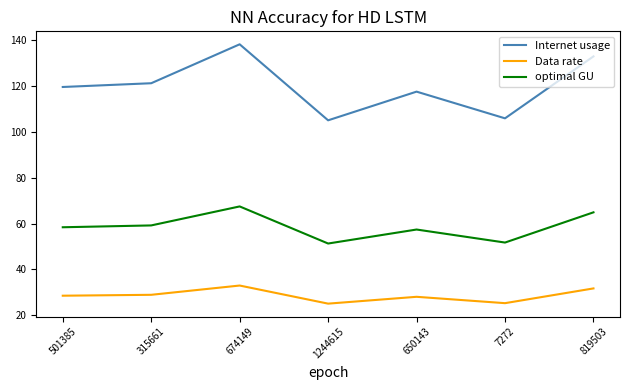

Read the optimal GU value at 819503.

64.9